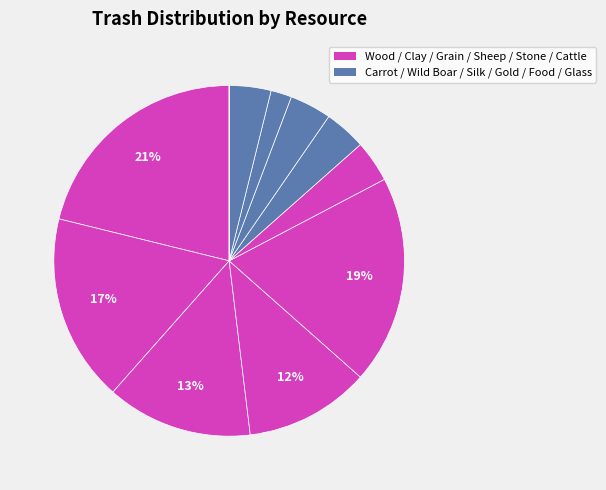

What is the largest slice in the pie chart?

Wood